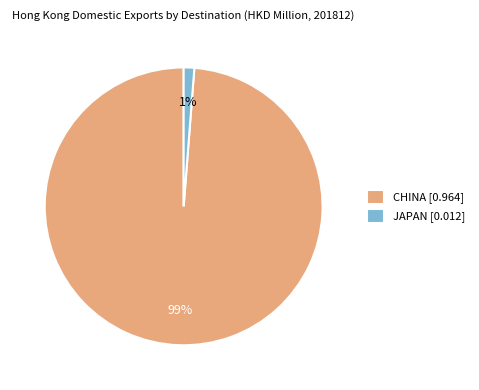

Which slice is the smallest?

JAPAN [0.012]